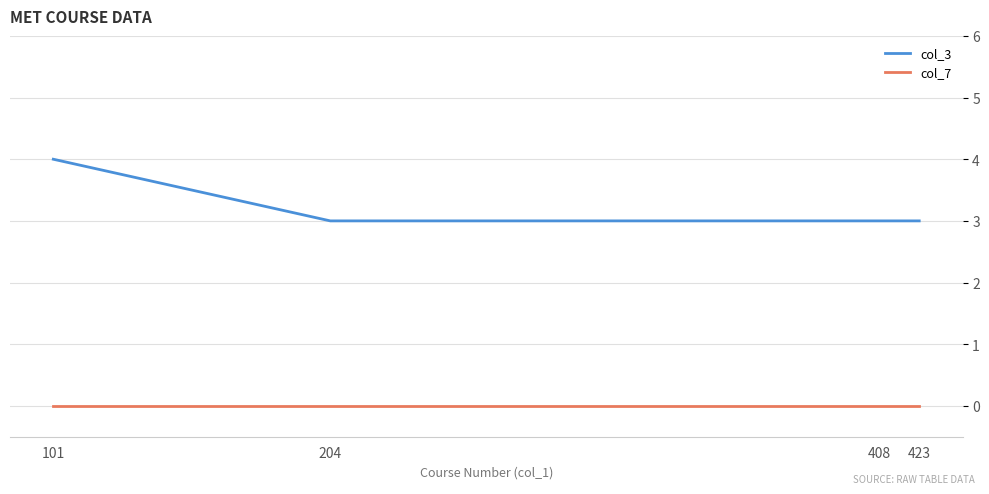

What is the greatest value displayed?

4